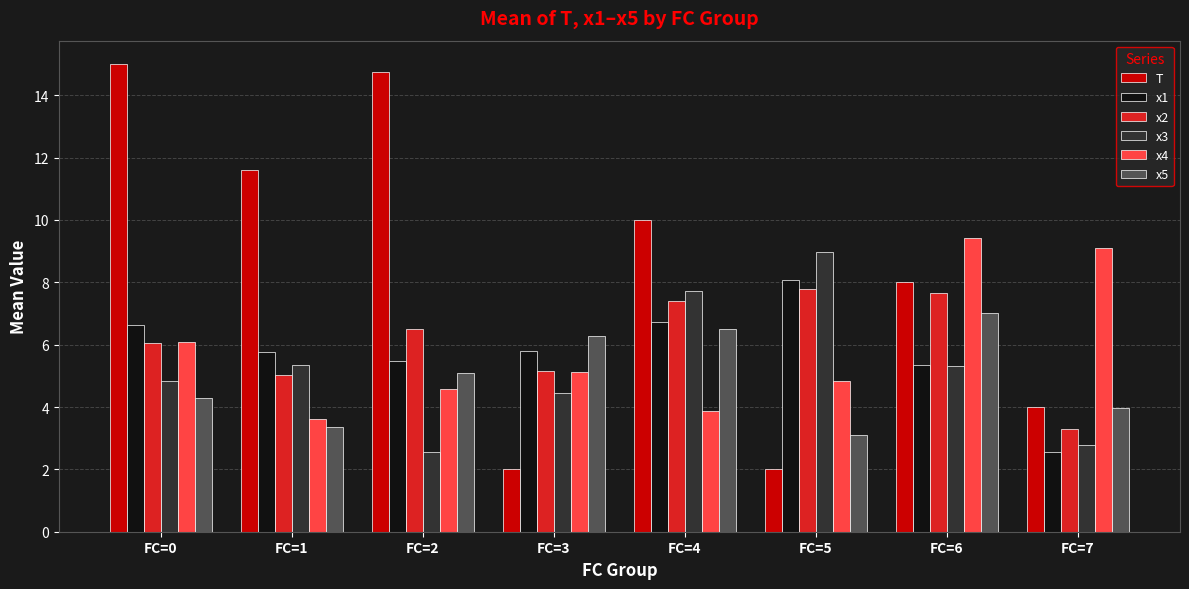

What is the difference between the second highest and minimum values in the x1 series?

4.2